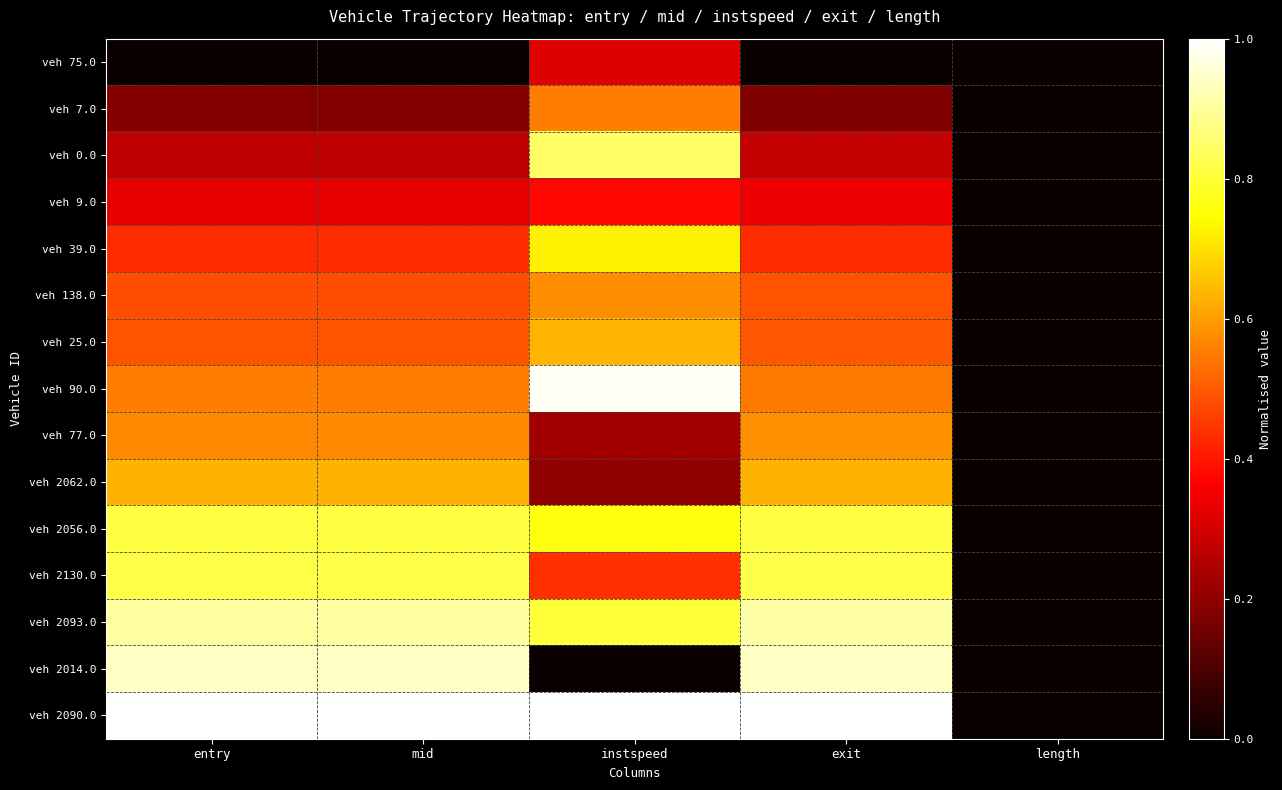

What is the maximum value shown in the chart?

1.0